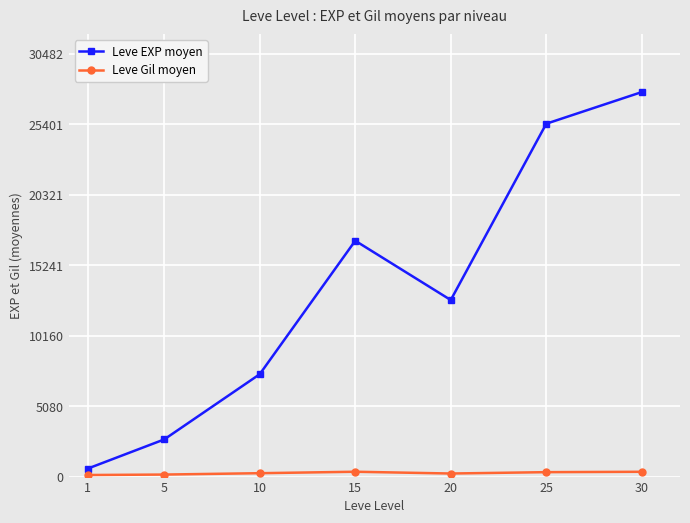

True or false: Leve EXP moyen has more than 2 points higher than both neighbors.

False